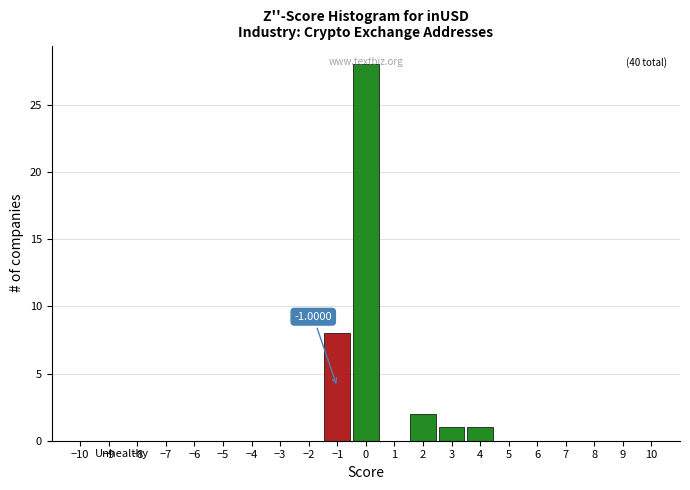

Over which range of the x-axis is the bar tallest?

-0.5 to 0.5